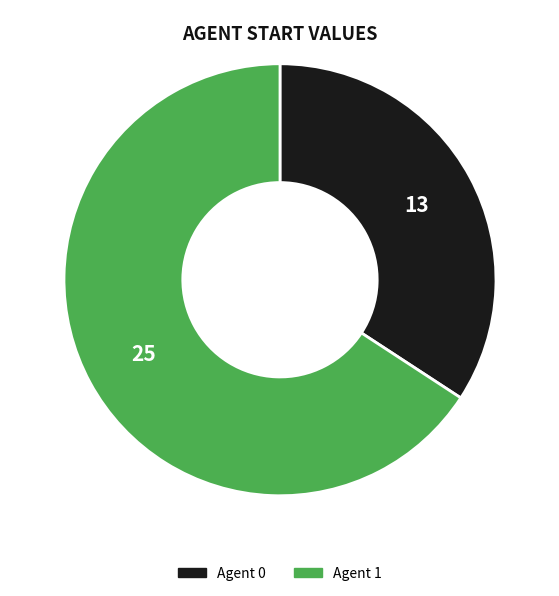

Count the number of slices in the pie.

2